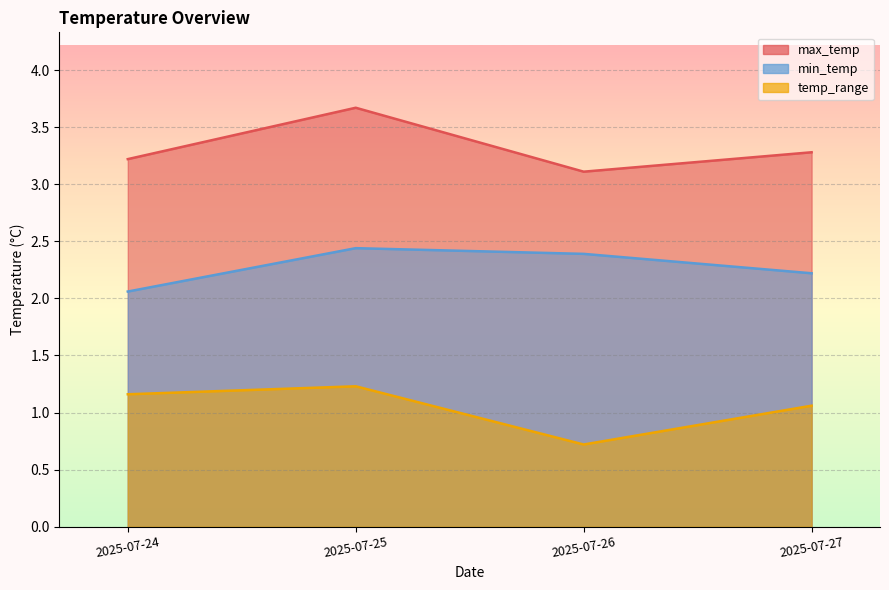

Count the max_temp values in the range 3 to 4.

4